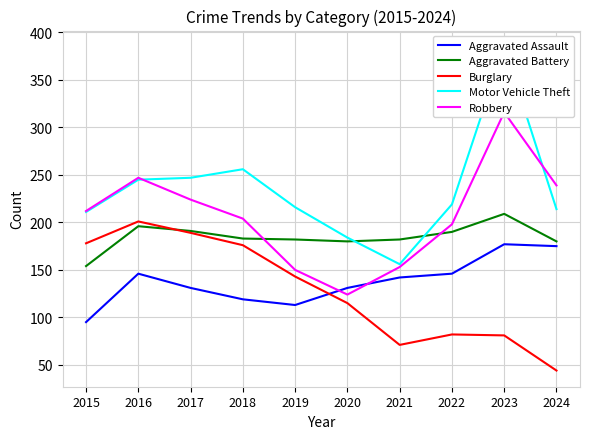

True or false: Motor Vehicle Theft and Burglary cross at least once.

False